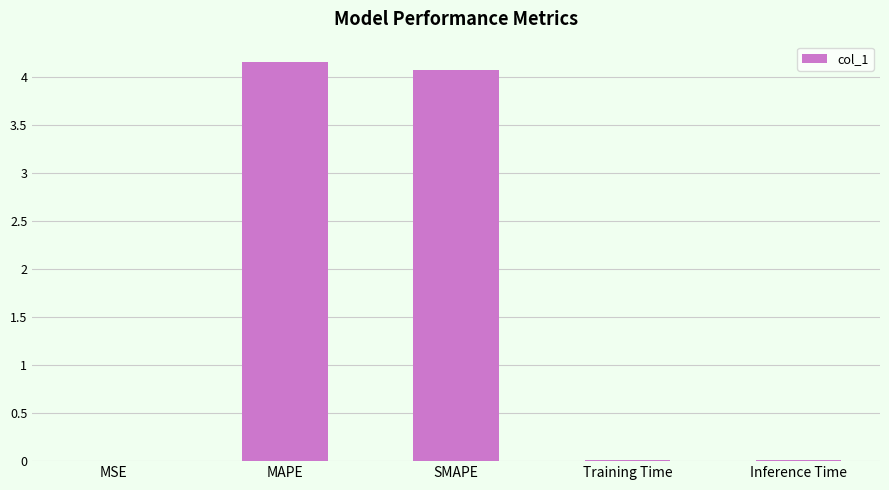

The value at MAPE is 4.2. True or false?

True